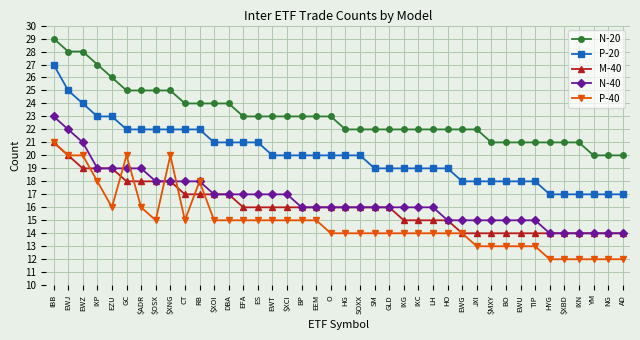

Reading left to right, transcribe all the data shown in this chart.

N-20: 29	28	28	27	26	25	25	25	25	24	24	24	24	23	23	23	23	23	23	23	22	22	22	22	22	22	22	22	22	22	21	21	21	21	21	21	21	20	20	20
P-20: 27	25	24	23	23	22	22	22	22	22	22	21	21	21	21	20	20	20	20	20	20	20	19	19	19	19	19	19	18	18	18	18	18	18	17	17	17	17	17	17
M-40: 21	20	19	19	19	18	18	18	18	17	17	17	17	16	16	16	16	16	16	16	16	16	16	16	15	15	15	15	14	14	14	14	14	14	14	14	14	14	14	14
N-40: 23	22	21	19	19	19	19	18	18	18	18	17	17	17	17	17	17	16	16	16	16	16	16	16	16	16	16	15	15	15	15	15	15	15	14	14	14	14	14	14
P-40: 21	20	20	18	16	20	16	15	20	15	18	15	15	15	15	15	15	15	15	14	14	14	14	14	14	14	14	14	14	13	13	13	13	13	12	12	12	12	12	12